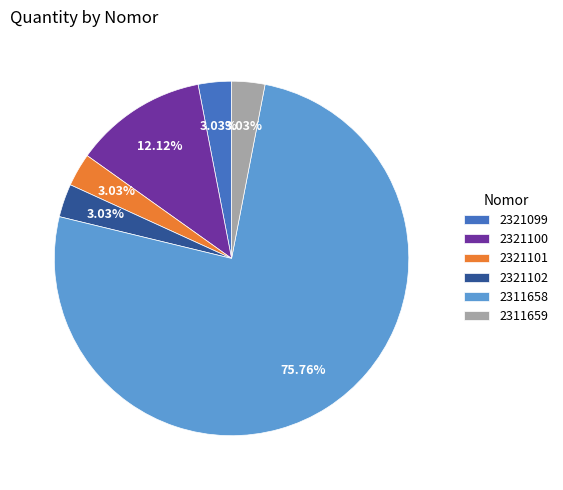

Which category accounts for the majority?

2311658